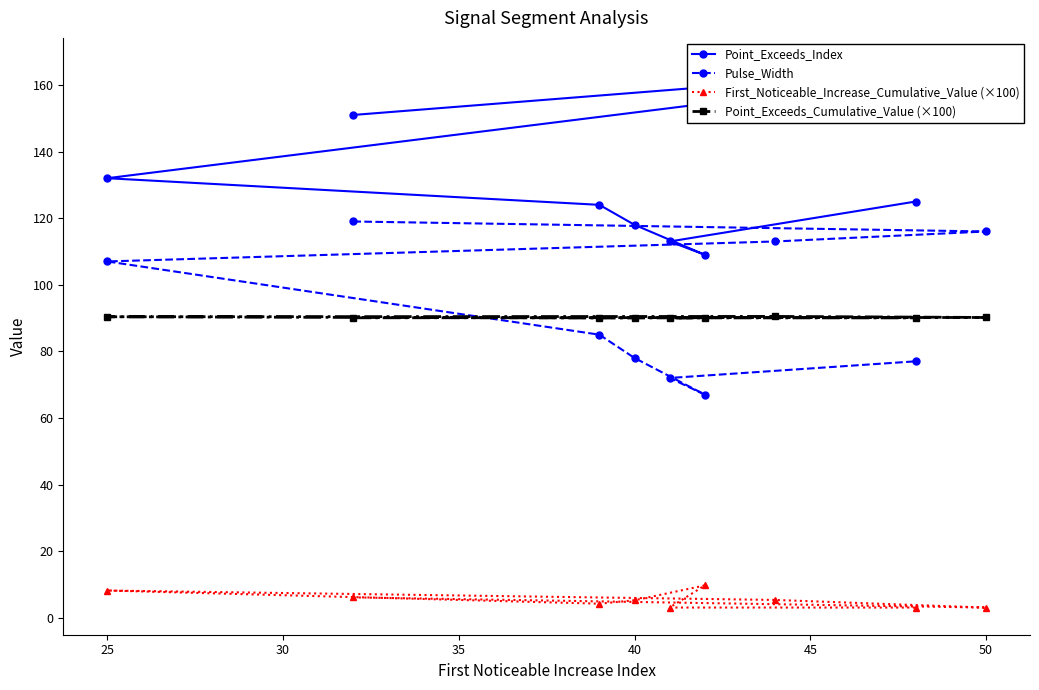

How many values in the Pulse_Width series exceed 85?

4